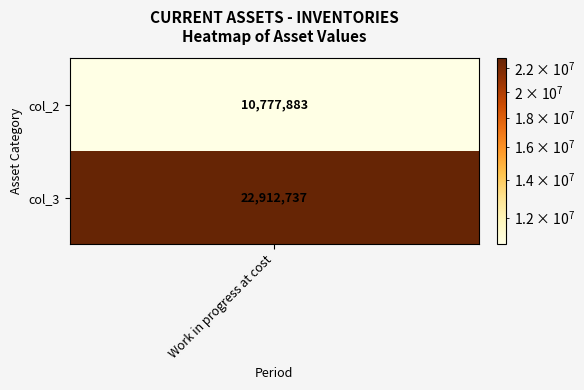

Which has a higher value, 1 or 0?

1